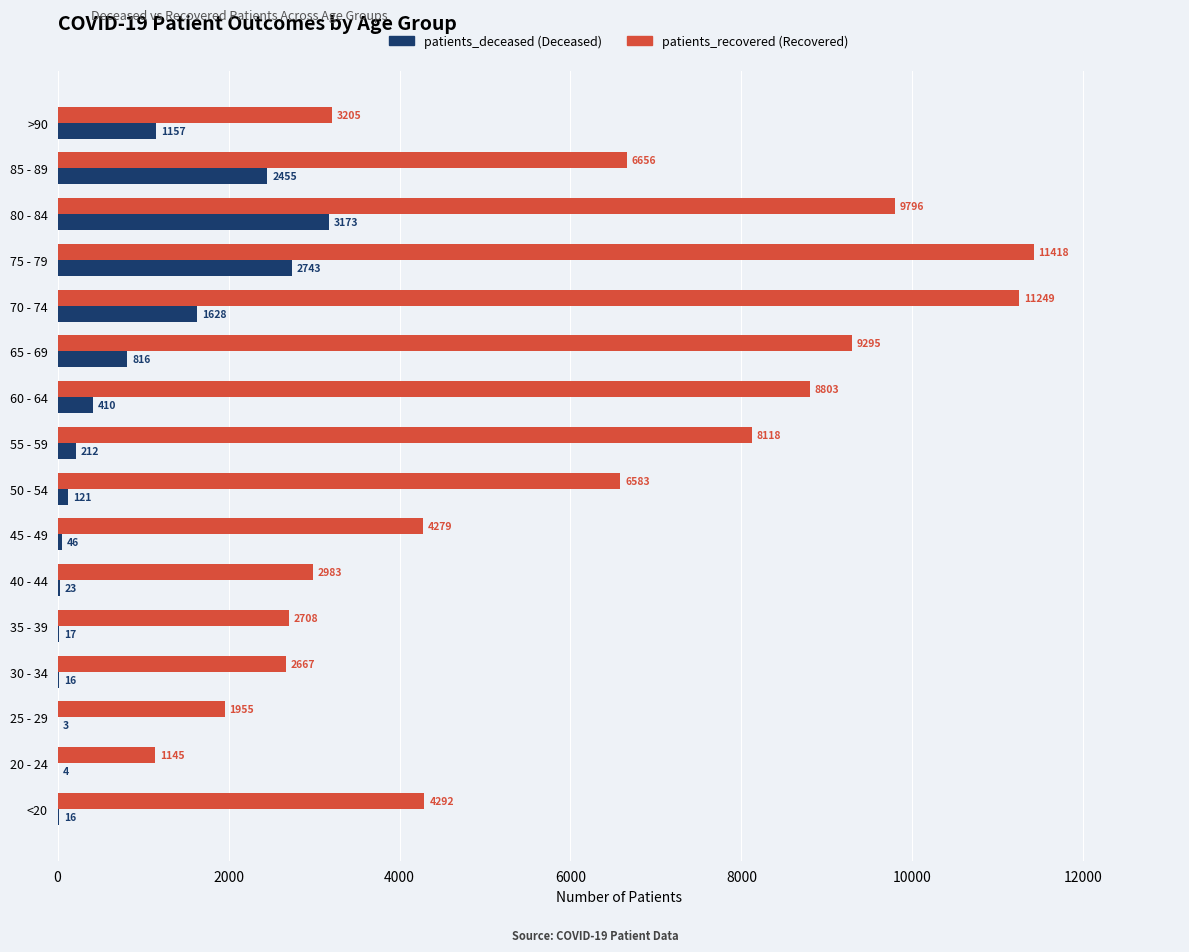

At which category is the sum across all series the highest?

75 - 79